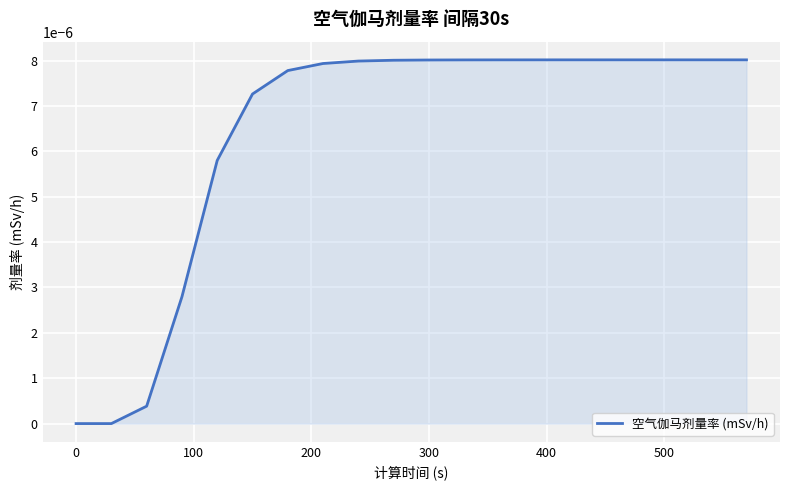

How many lines are shown in the chart?

1